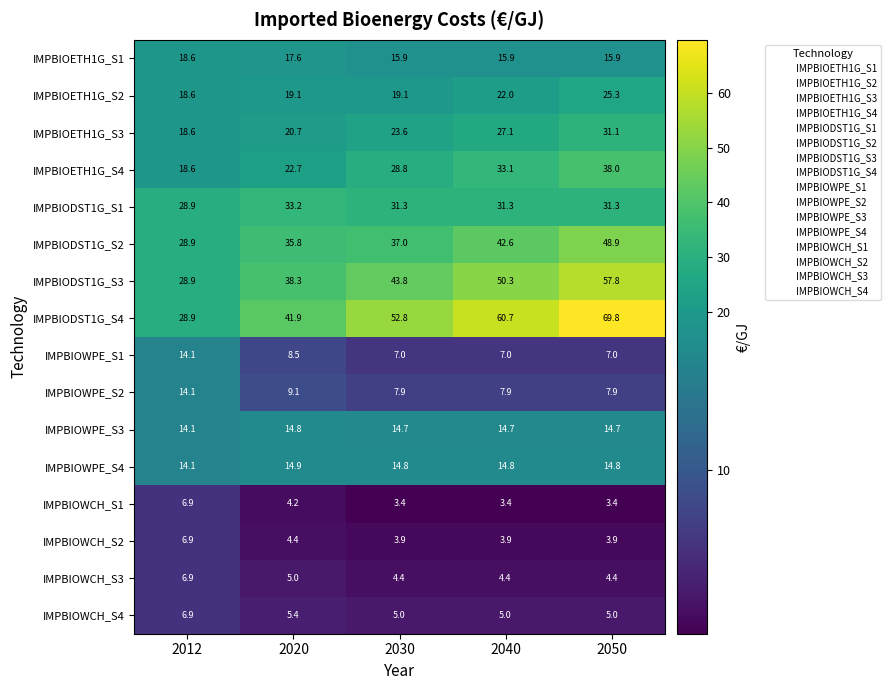

Rank the series at 2050 from highest to lowest value.

IMPBIODST1G_S4, IMPBIODST1G_S3, IMPBIODST1G_S2, IMPBIOETH1G_S4, IMPBIODST1G_S1, IMPBIOETH1G_S3, IMPBIOETH1G_S2, IMPBIOETH1G_S1, IMPBIOWPE_S4, IMPBIOWPE_S3, IMPBIOWPE_S2, IMPBIOWPE_S1, IMPBIOWCH_S4, IMPBIOWCH_S3, IMPBIOWCH_S2, IMPBIOWCH_S1